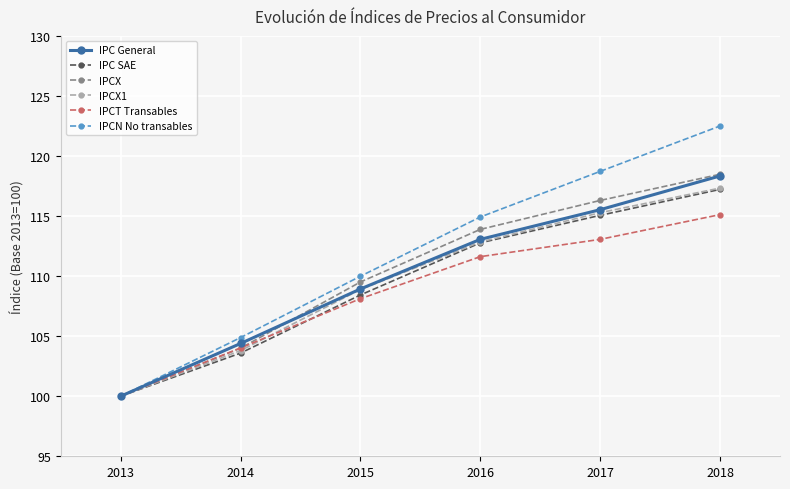

How many values in the IPCT Transables series exceed 111?

3